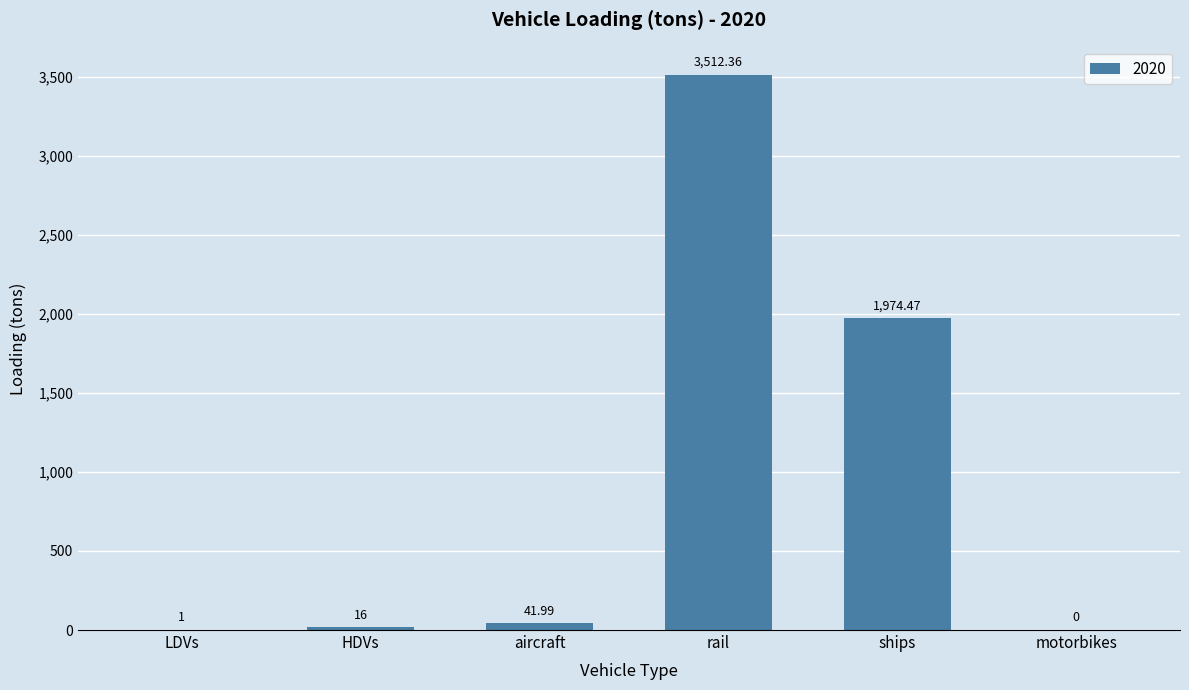

Count the number of data series in this chart.

1